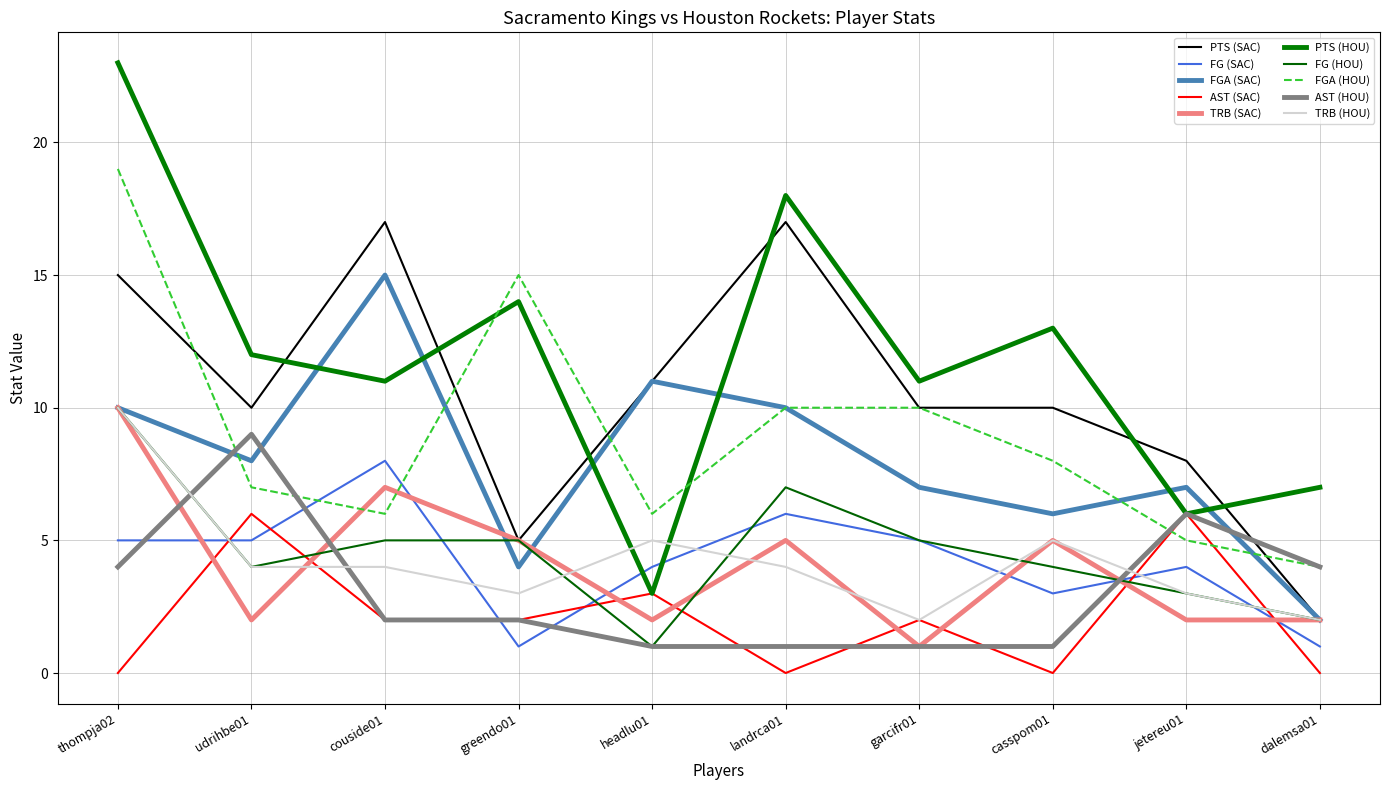

Which label corresponds to the largest value in the chart?

thompja02